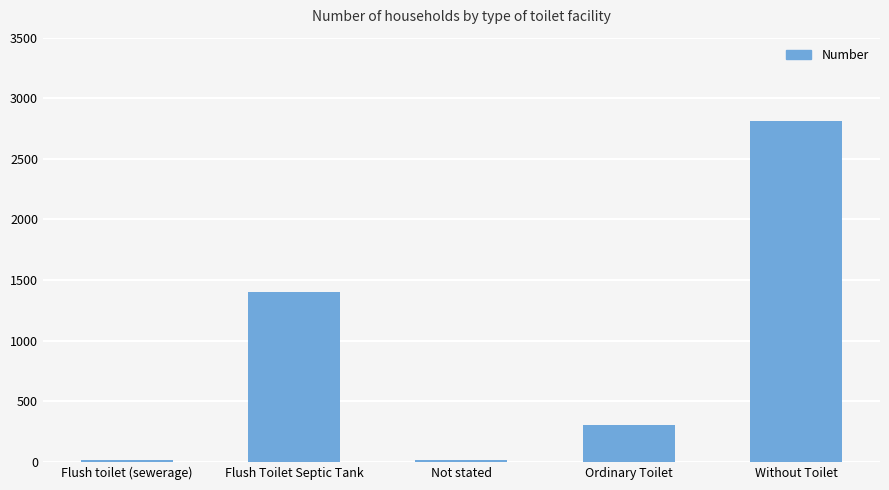

What is the value of the 4th bar from the left?

307